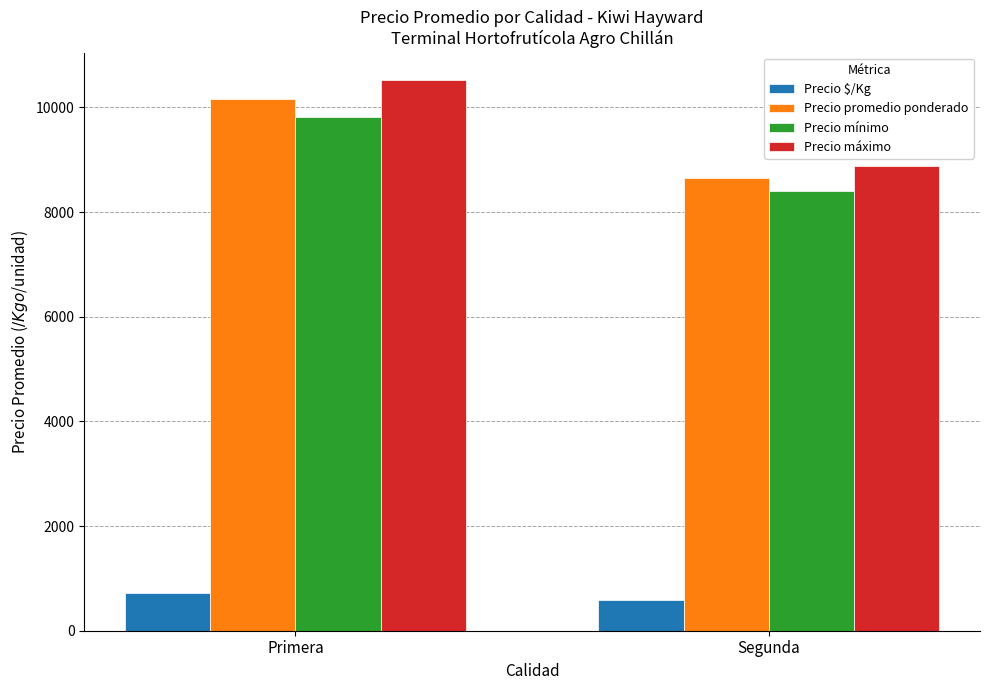

What is the label of the 2nd bar from the left?

Segunda